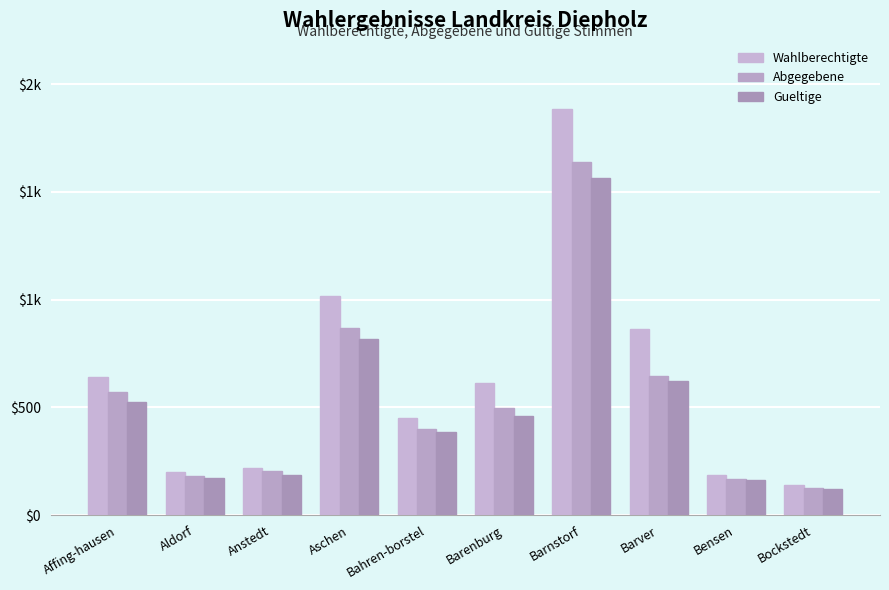

What is the label of the 7th bar from the left?

Barnstorf